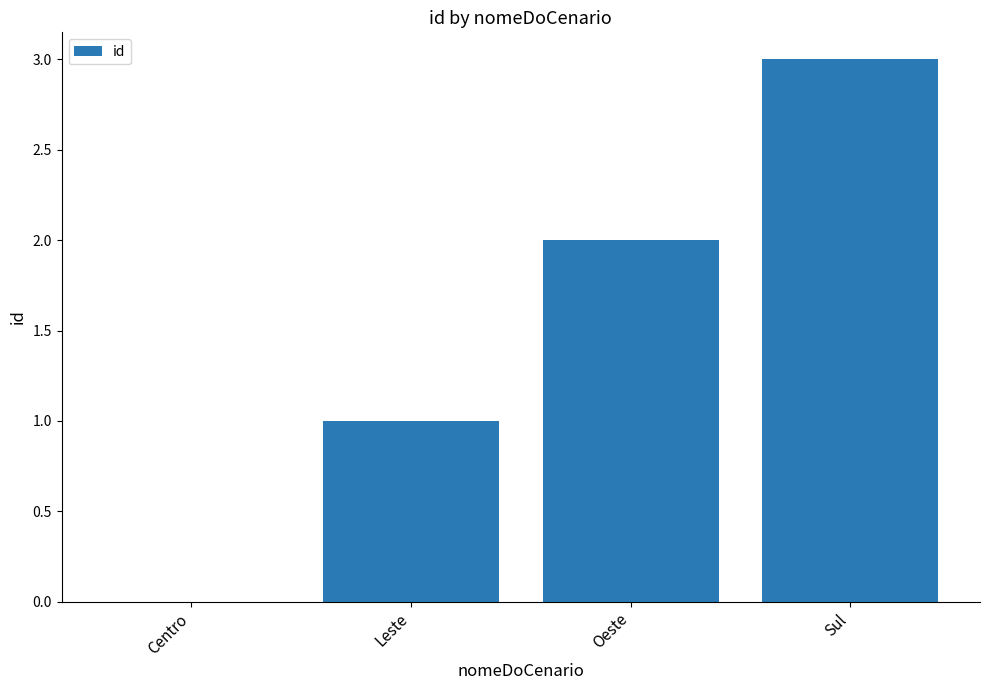

The value at Sul is 1. True or false?

False